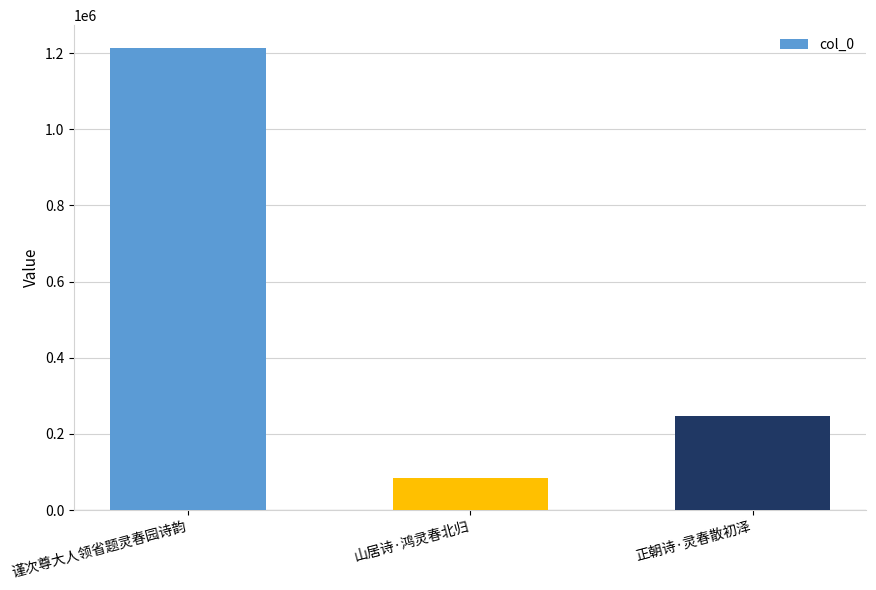

How many series are shown in this chart?

1